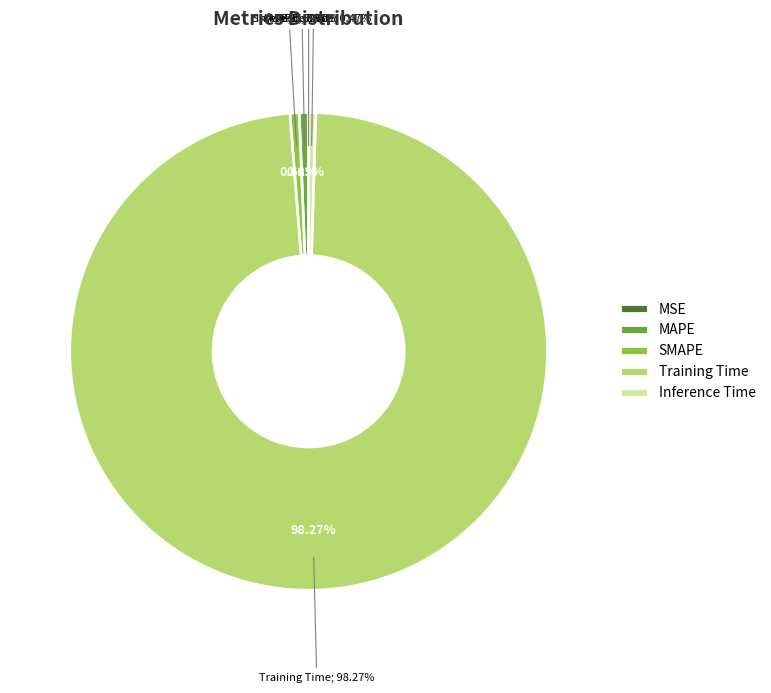

What percentage do Training Time and Inference Time together represent?

98.7%